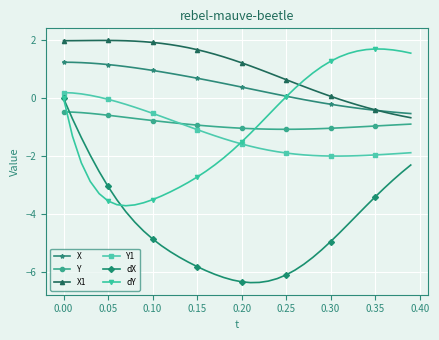

At how many categories does at least one series exceed -3?

40